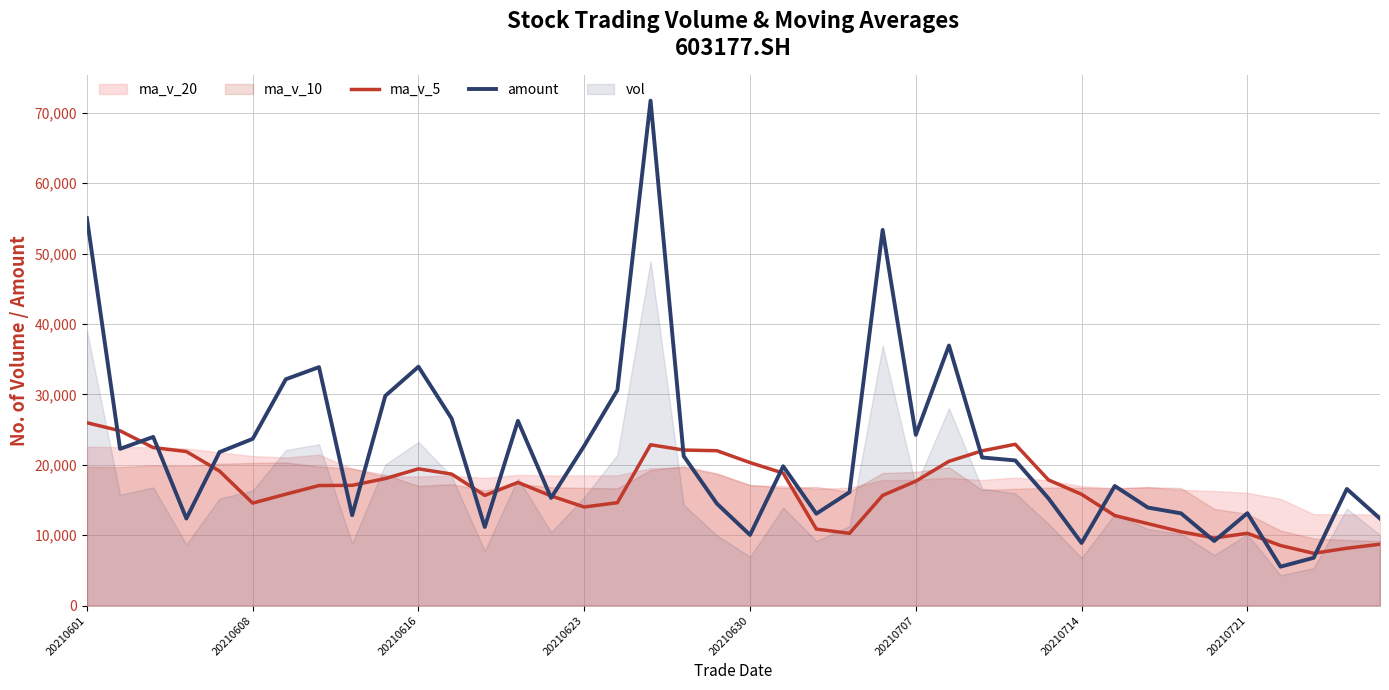

How many times do ma_v_5 and amount cross each other?

18